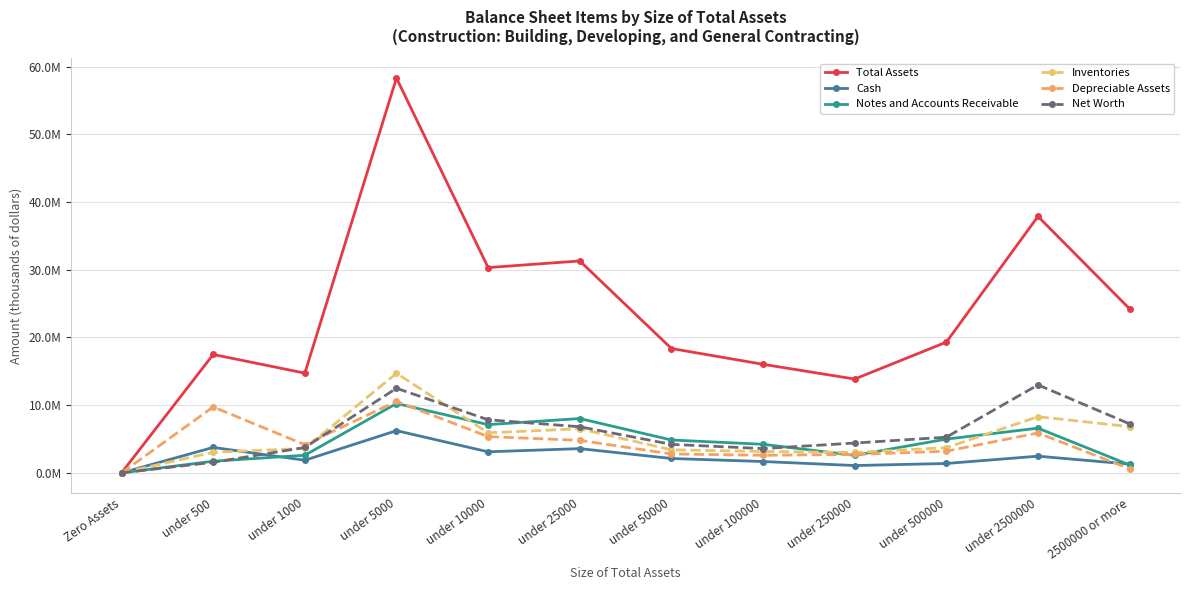

The value of Total Assets at under 250000 is 13857494. True or false?

True